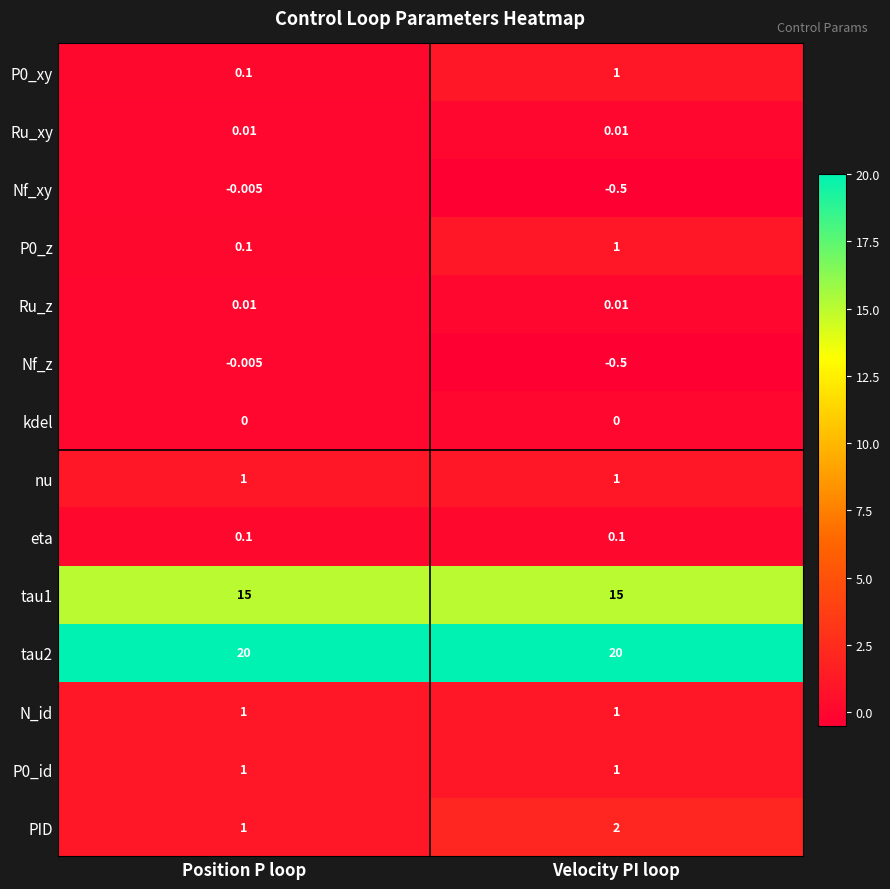

Between Position P loop and Velocity PI loop, which series saw the biggest shift?

PID